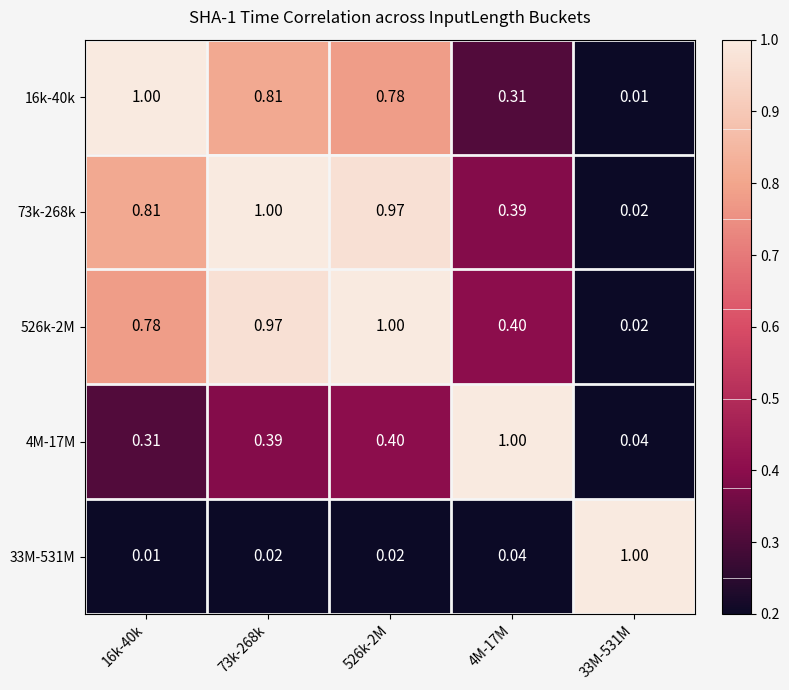

Is the value of 526k-2M at 4M-17M greater than the value of 4M-17M at 16k-40k?

Yes